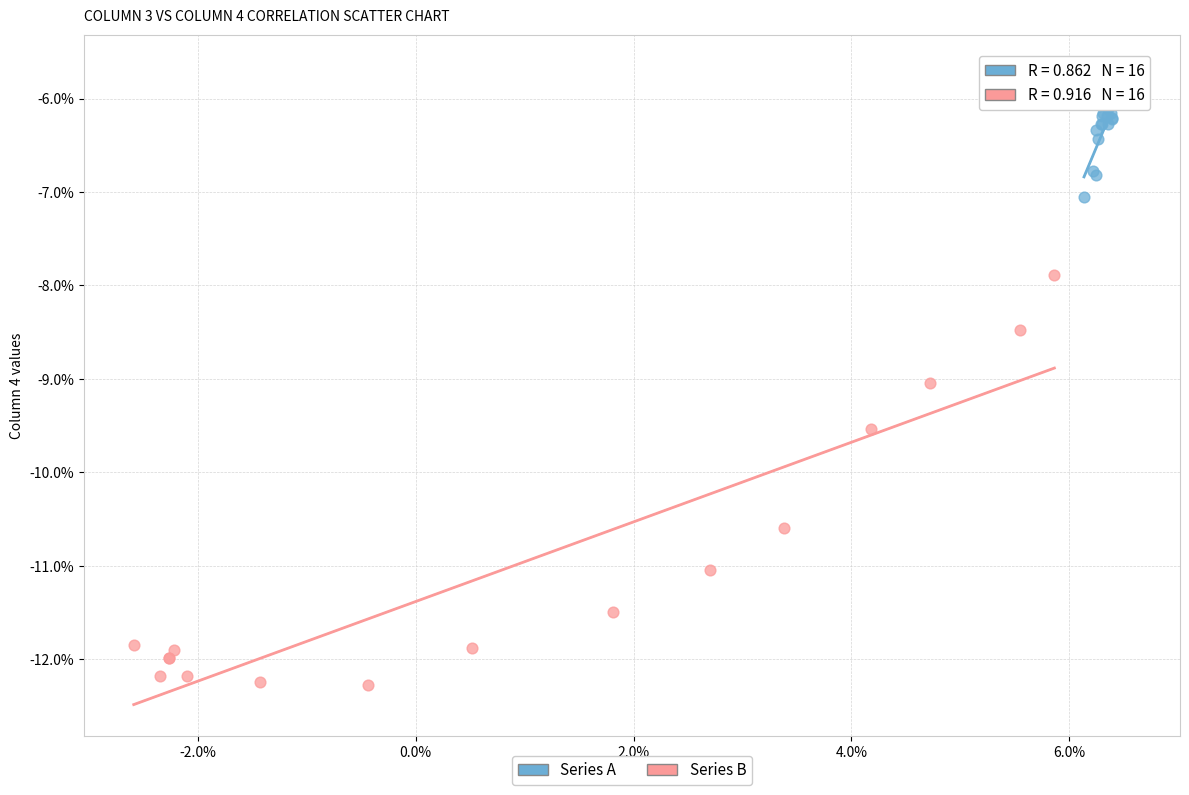

Which series contains the highest Y value?

Series A